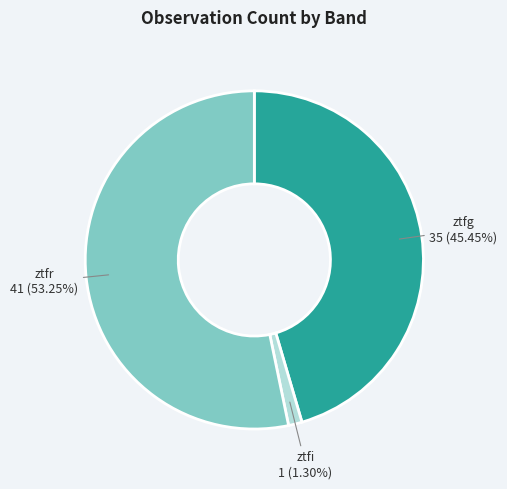

Is there any slice that represents more than half of the pie?

Yes